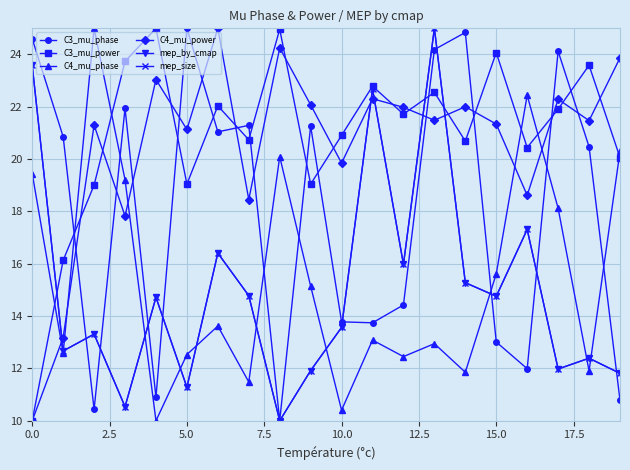

Which series ends up on top after the final intersection of C3_mu_power and C3_mu_phase?

C3_mu_power